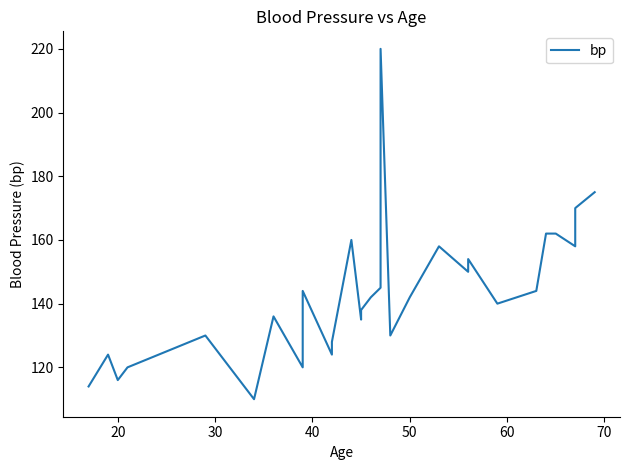

What is the smallest value displayed?

110